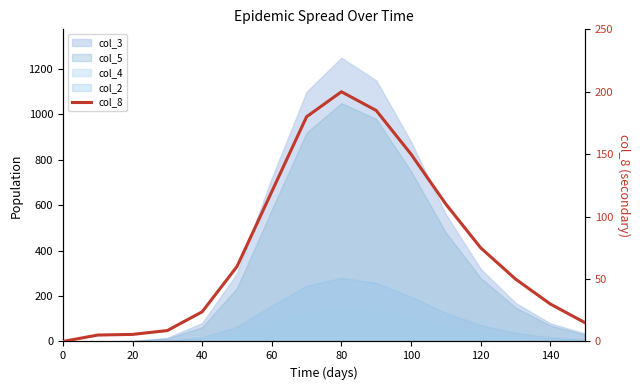

How many lines are shown in the chart?

1